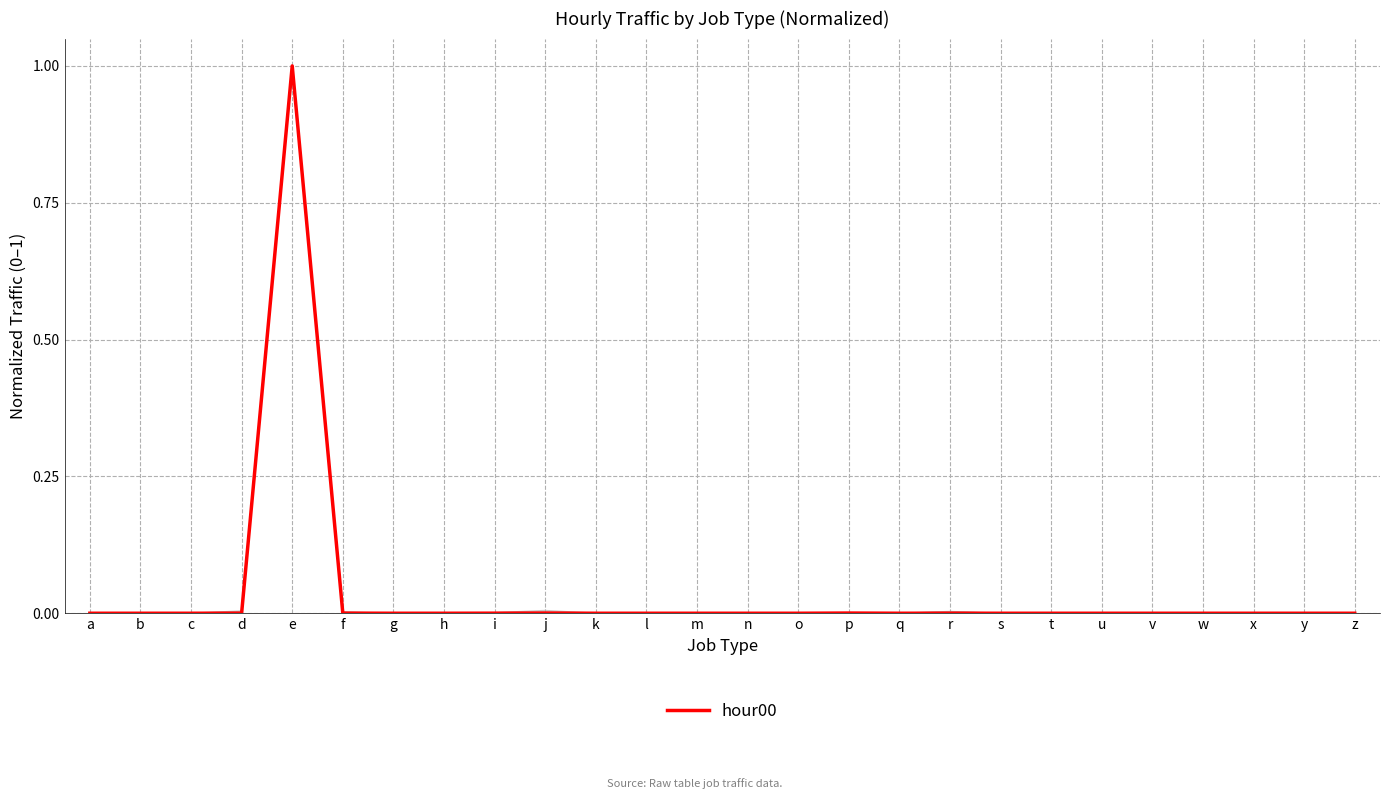

Is this an area chart (filled region under the line)?

No